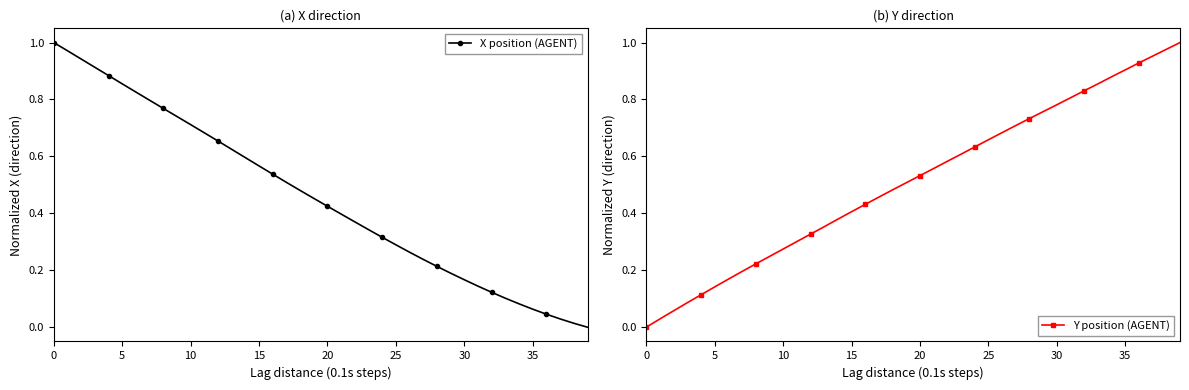

The Y position (AGENT) series shows 0.4 at 33. True or false?

False